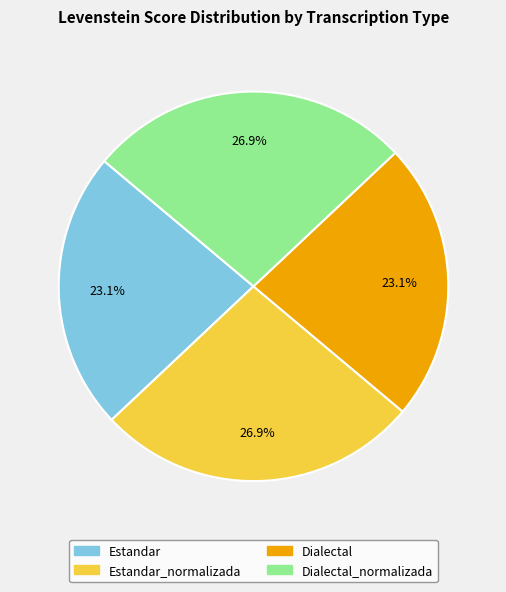

Is there a majority slice in this chart?

No